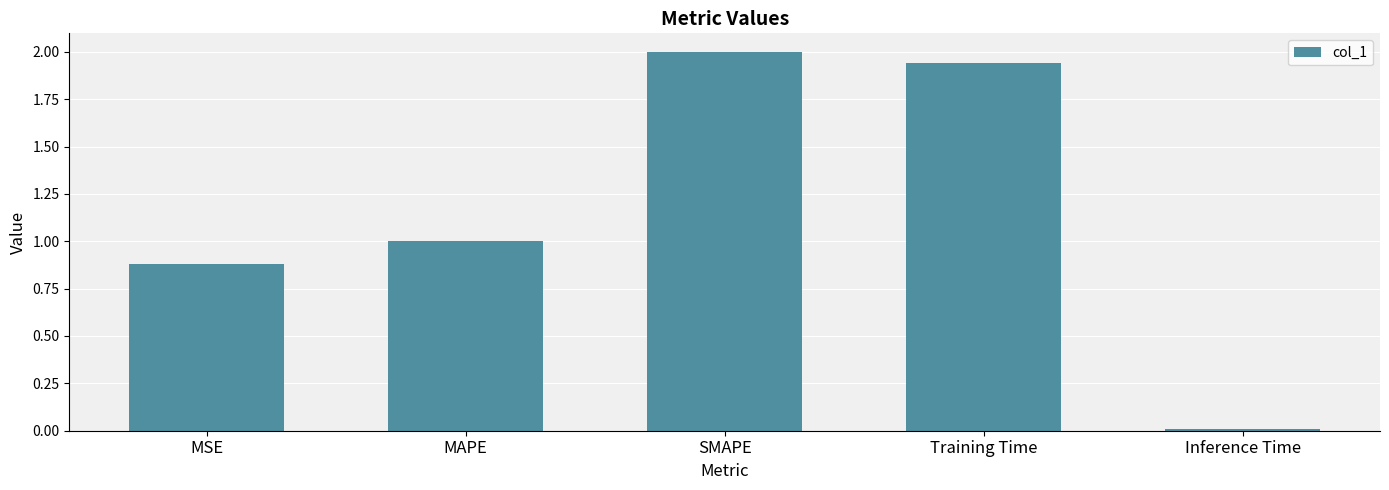

The chart shows a value of 1.3 at MSE. True or false?

False